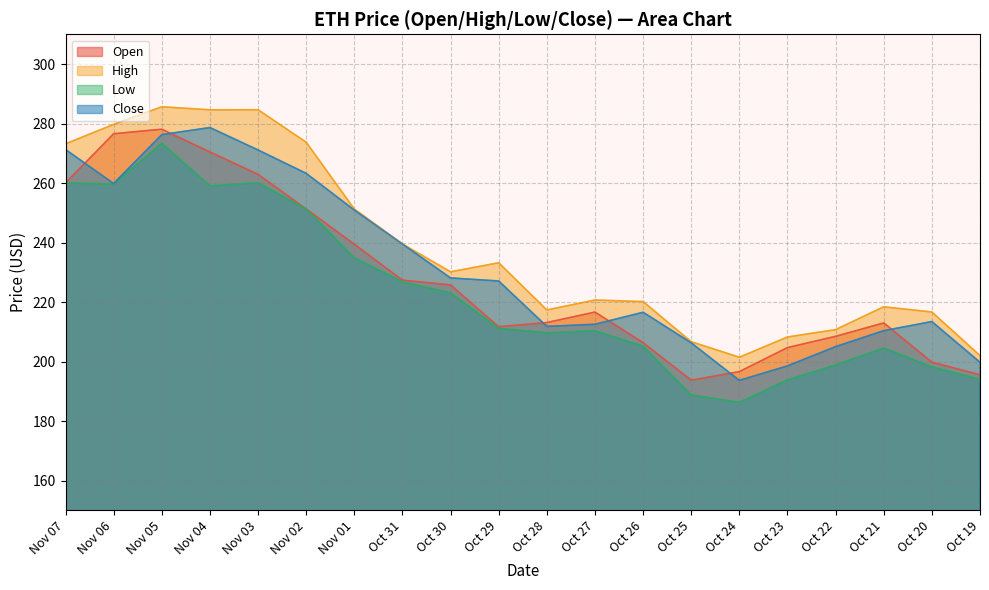

How many values in the Low series are below 211?

10